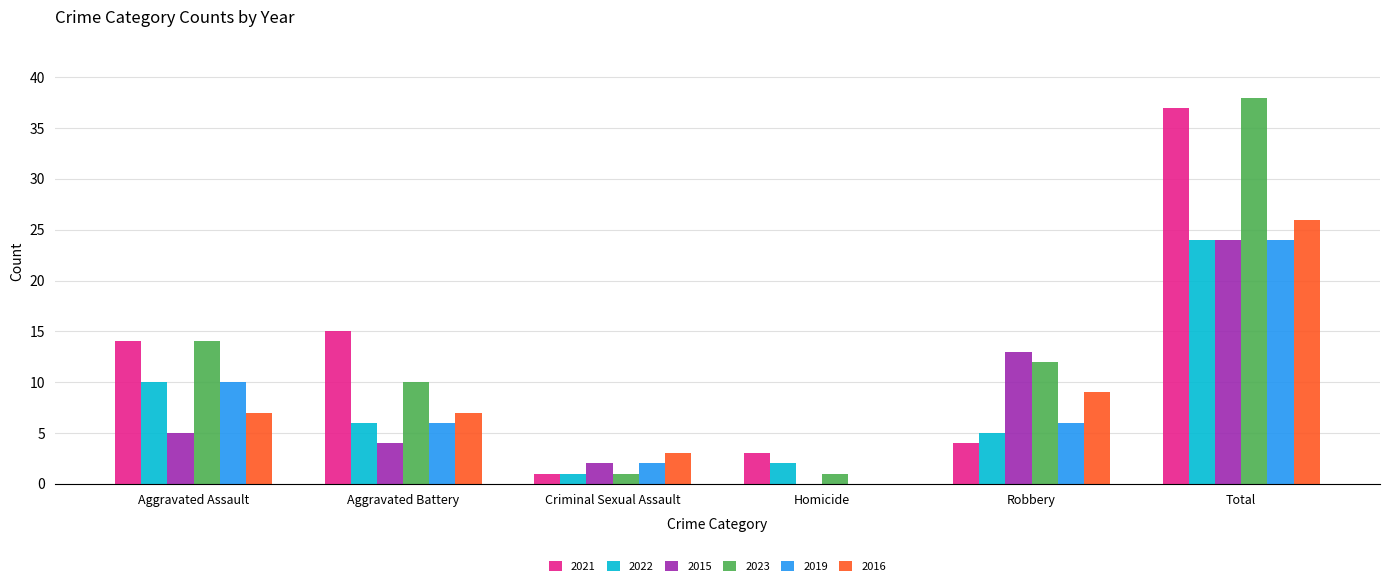

Between Criminal Sexual Assault and Total, which series saw the biggest shift?

2023